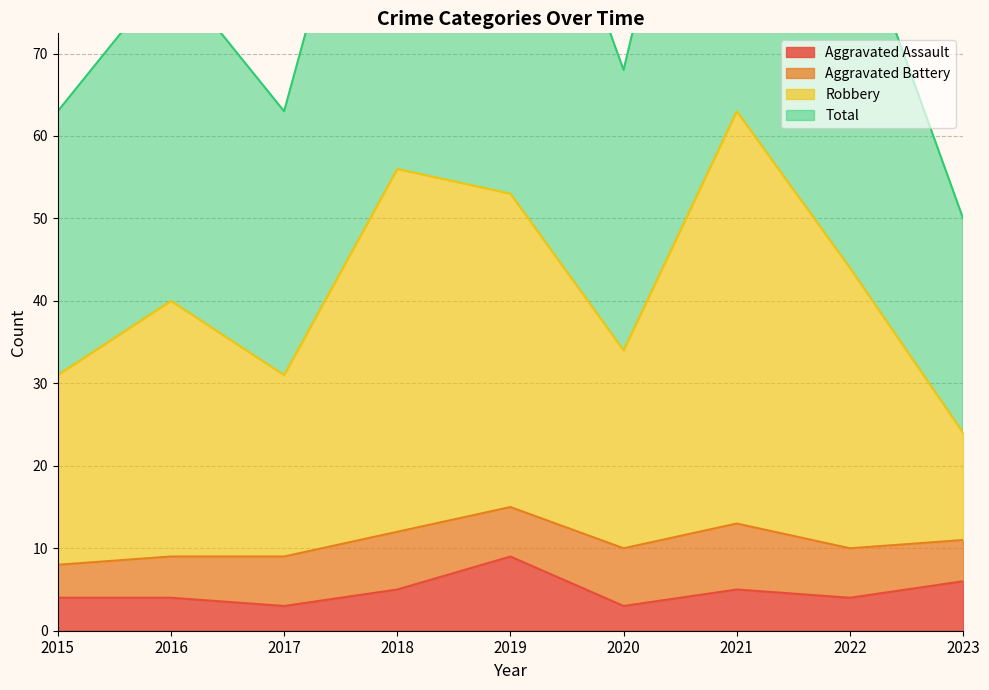

Between 2017 and 2022, which series saw the biggest shift?

Total